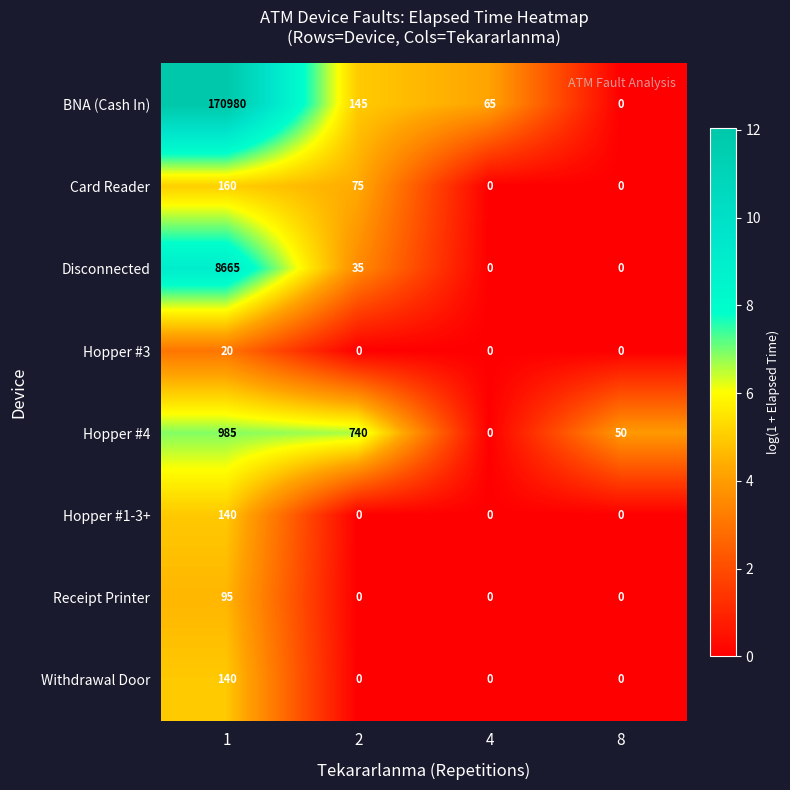

Read the Hopper #3 value at 1, to the nearest 5.

20